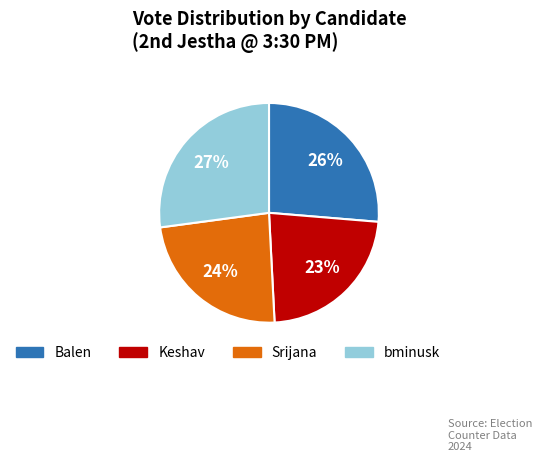

Is there any slice that represents more than half of the pie?

No